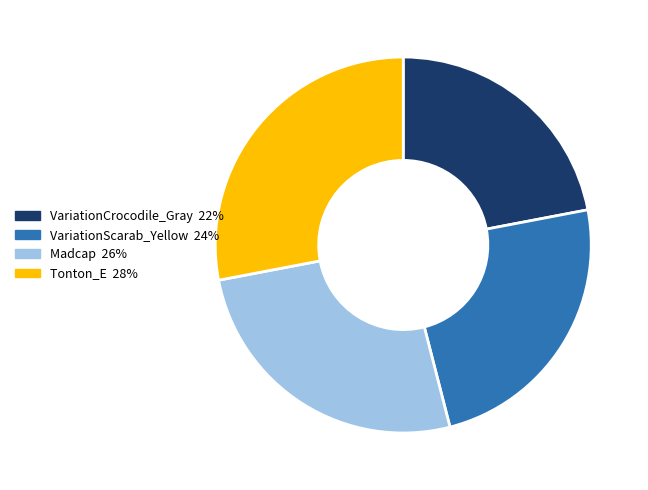

Is the sum of VariationCrocodile_Gray and VariationScarab_Yellow greater than half?

No